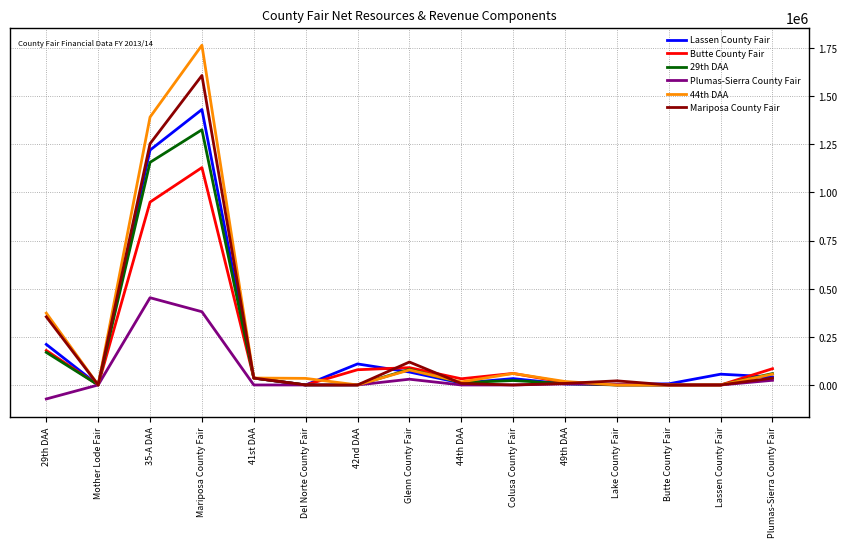

Is it true that Lassen County Fair equals 67282 at Glenn County Fair?

True